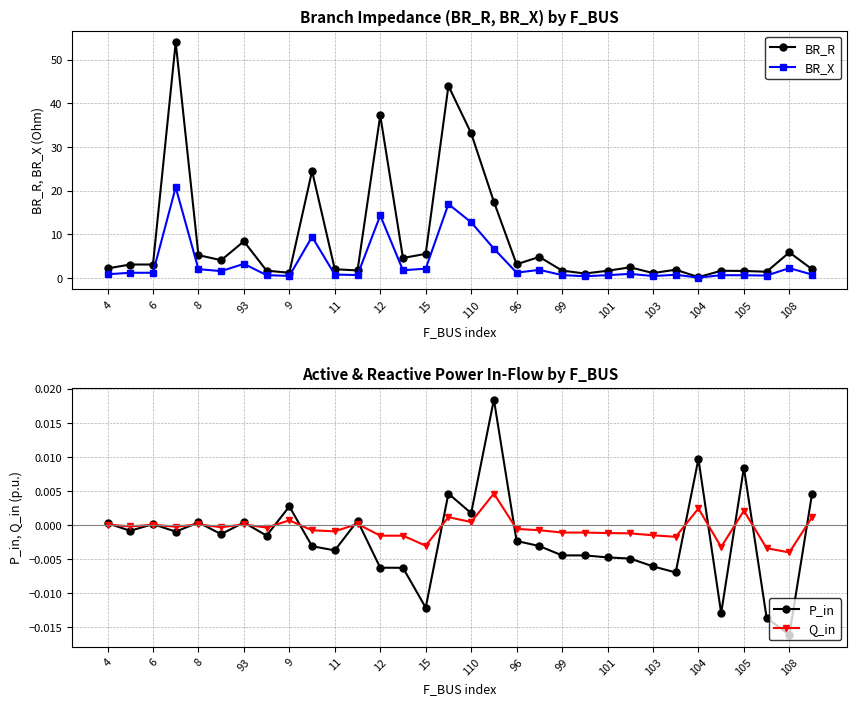

Does the chart display data point markers on the line(s)?

Yes